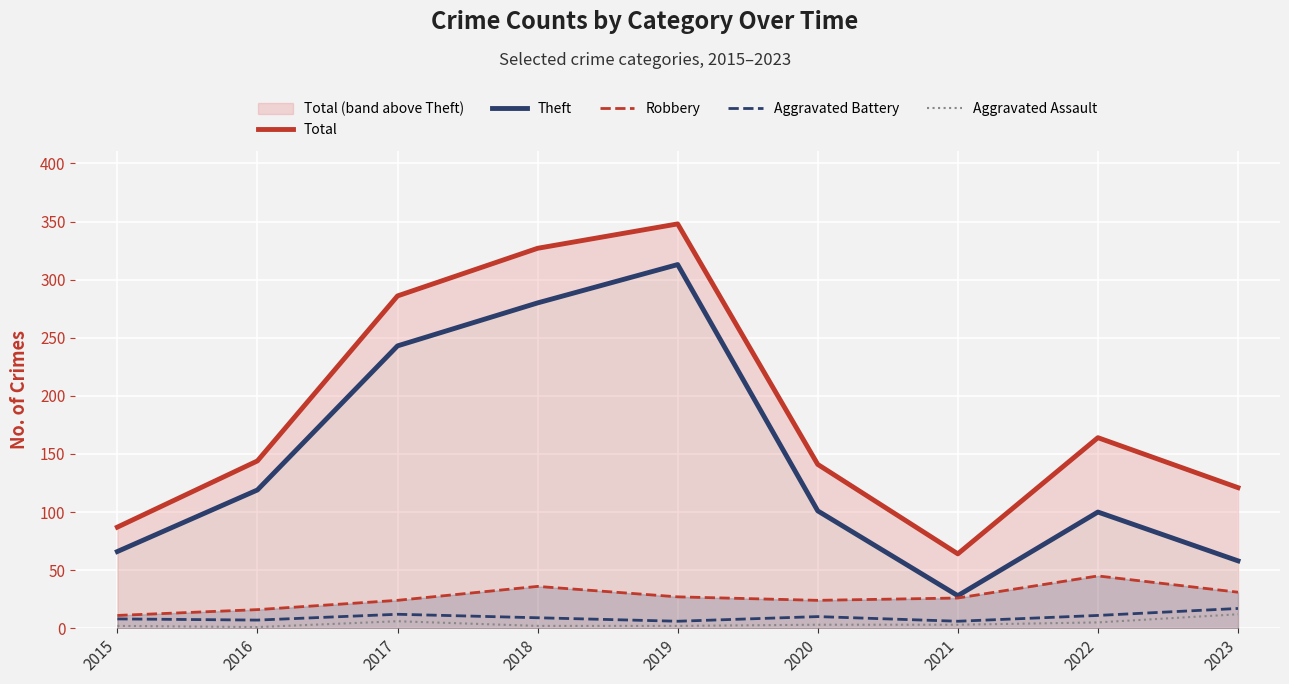

What is the difference between the maximum and second lowest values in the Total series?

261